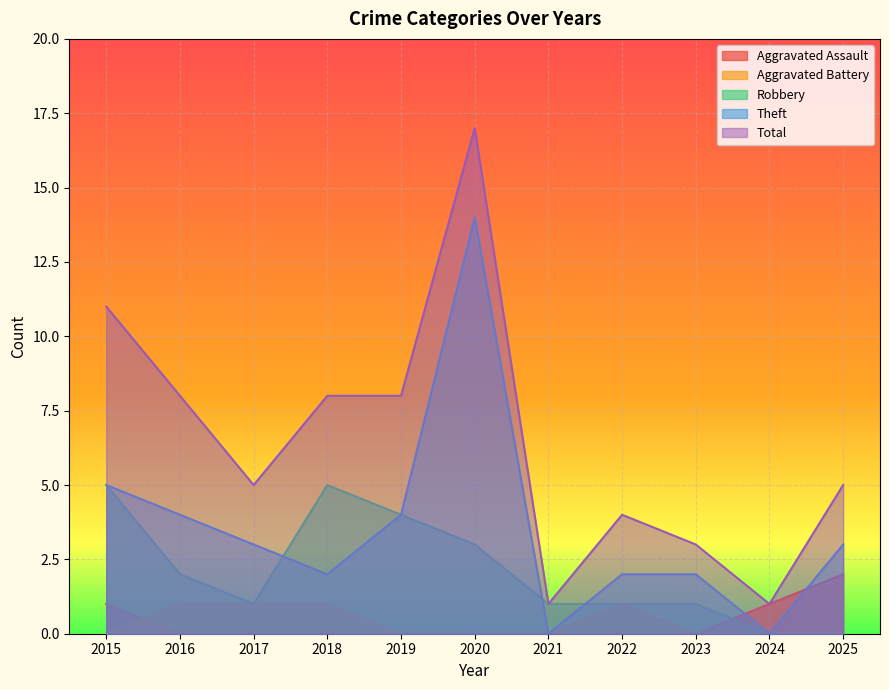

What is the difference between the Total values at 2024 and 2020?

16